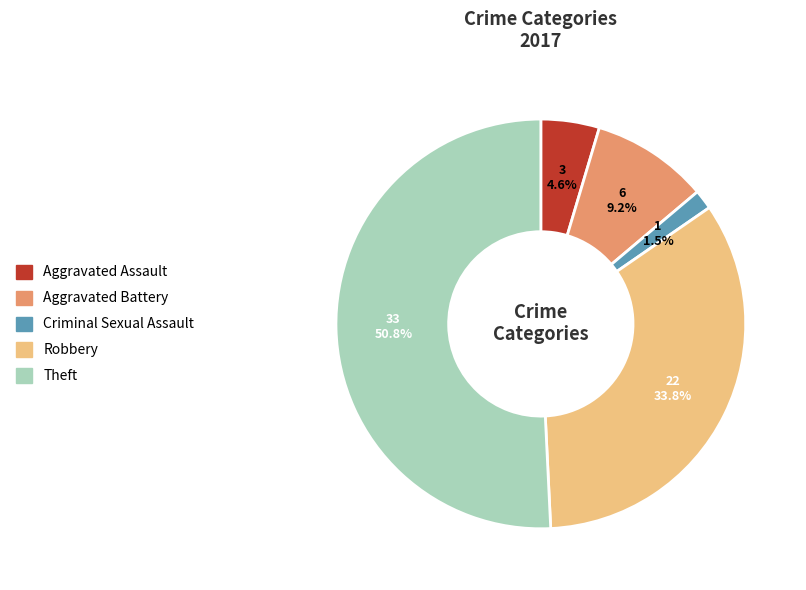

Is there any slice that represents more than half of the pie?

Yes